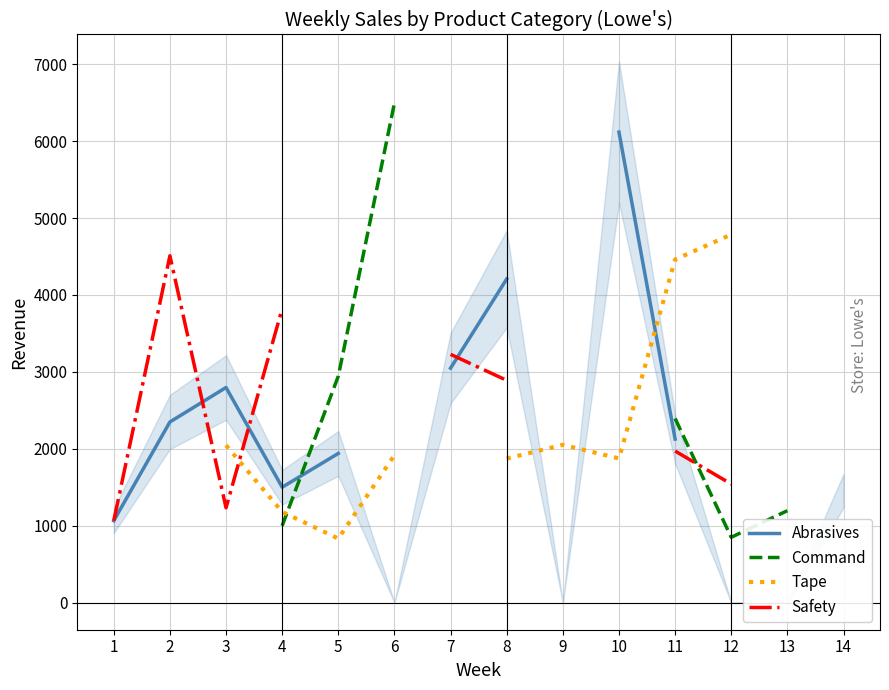

What are all the series names shown in the legend?

Abrasives, Command, Tape, Safety